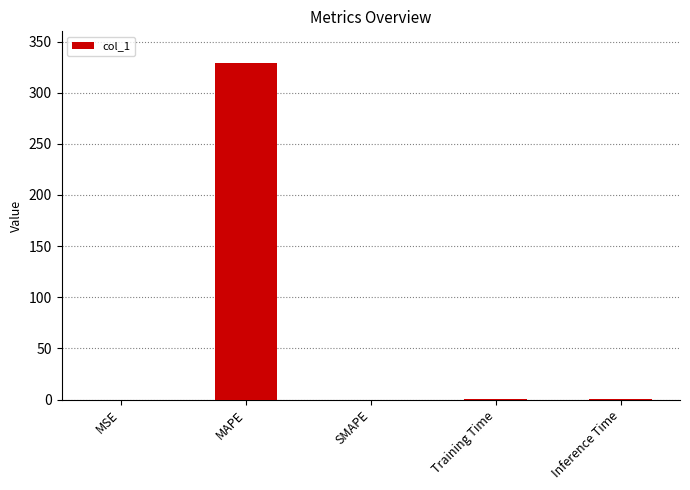

What is the sum of the values at SMAPE and MAPE?

329.2